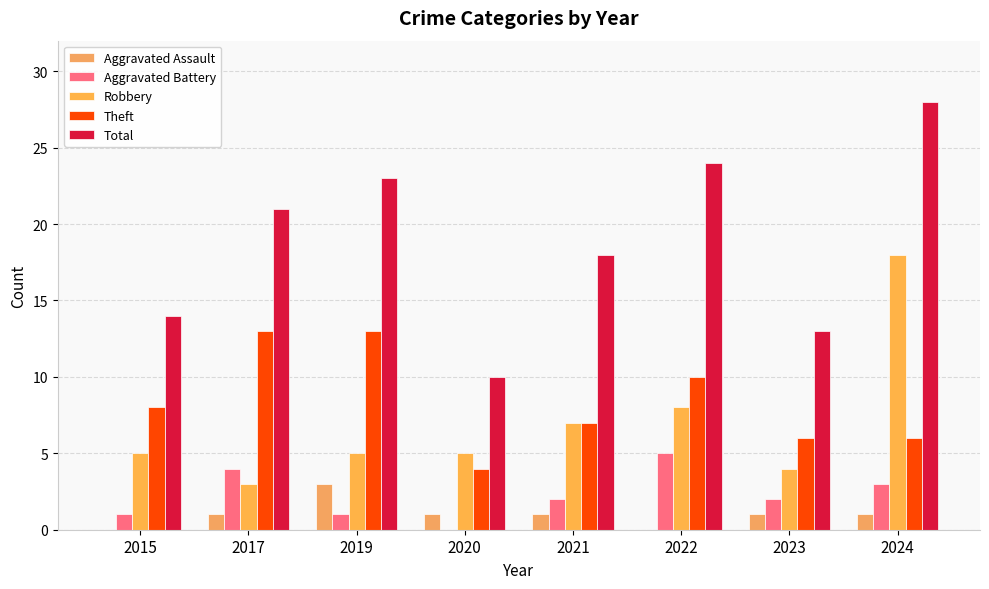

How many categories are shown in the chart?

8